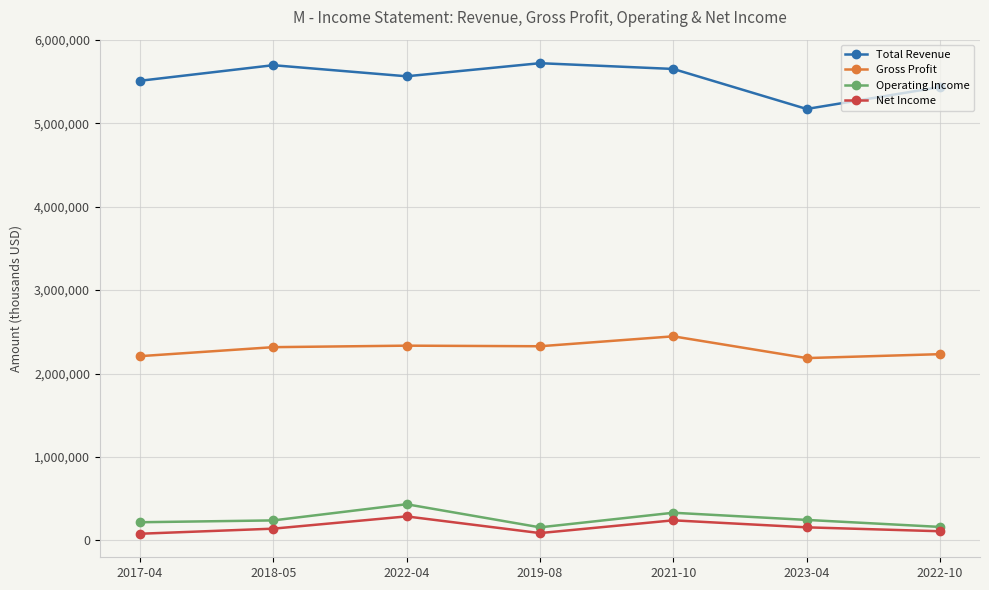

What is the difference between the second highest and second lowest values in the Operating Income series?

170000